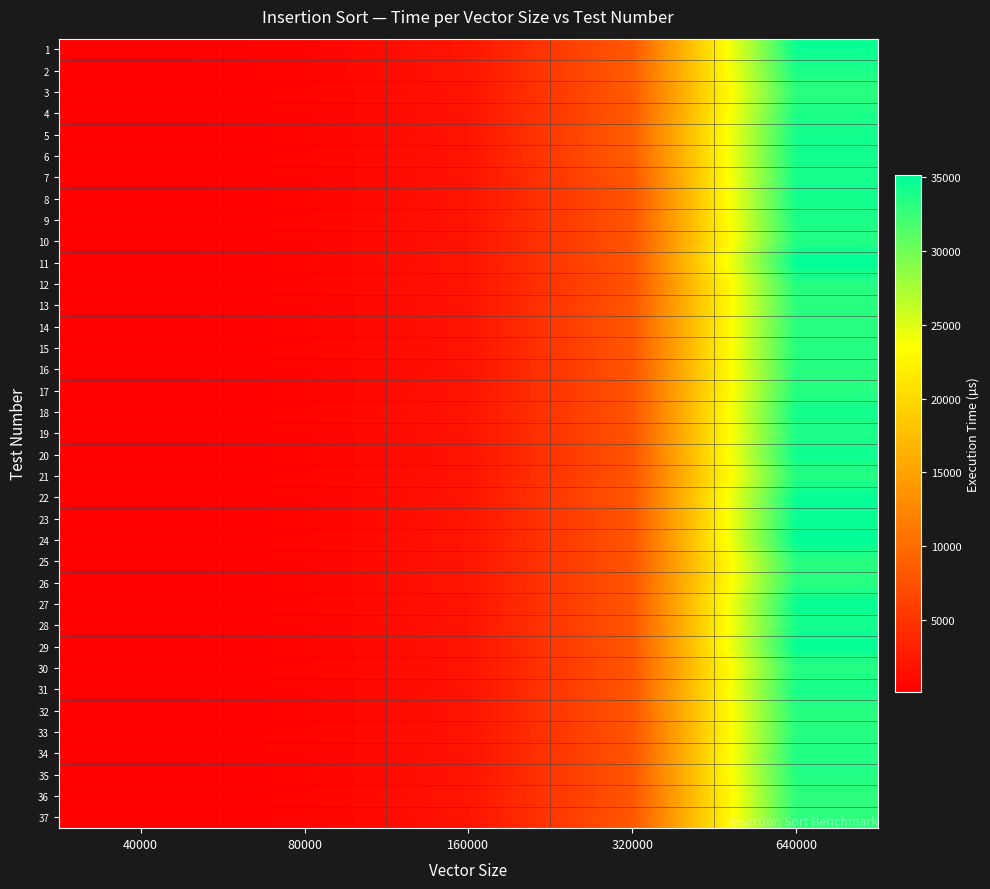

List the series in order of their peak value, highest first.

11, 24, 29, 22, 27, 23, 1, 20, 8, 18, 6, 5, 28, 7, 31, 2, 9, 4, 19, 34, 35, 10, 12, 15, 21, 33, 16, 30, 17, 26, 32, 14, 25, 13, 3, 36, 37